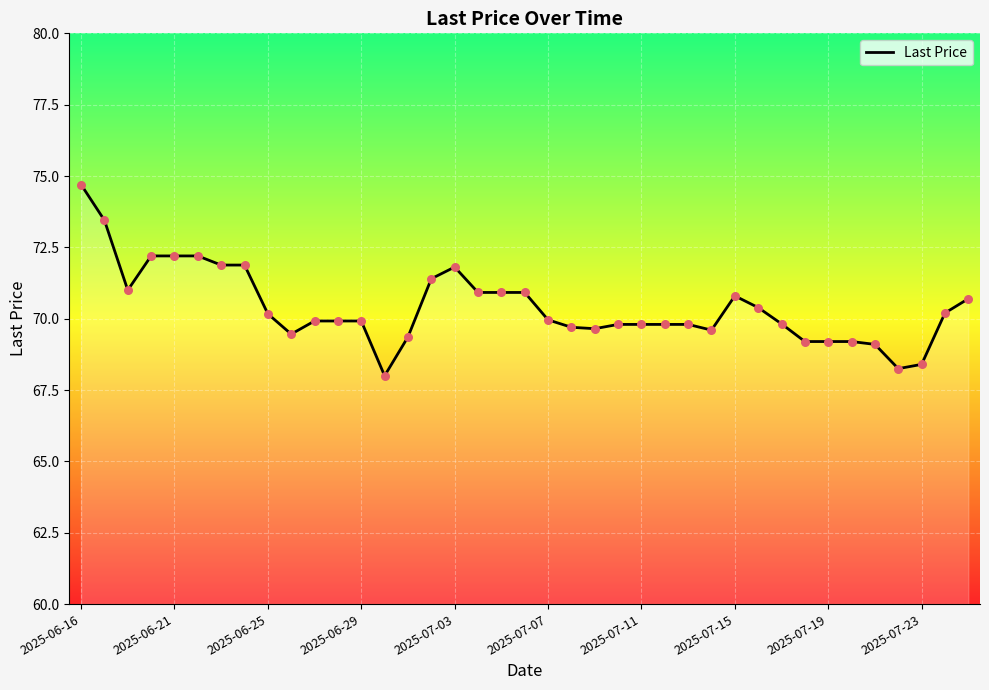

What is the greatest value displayed?

74.7